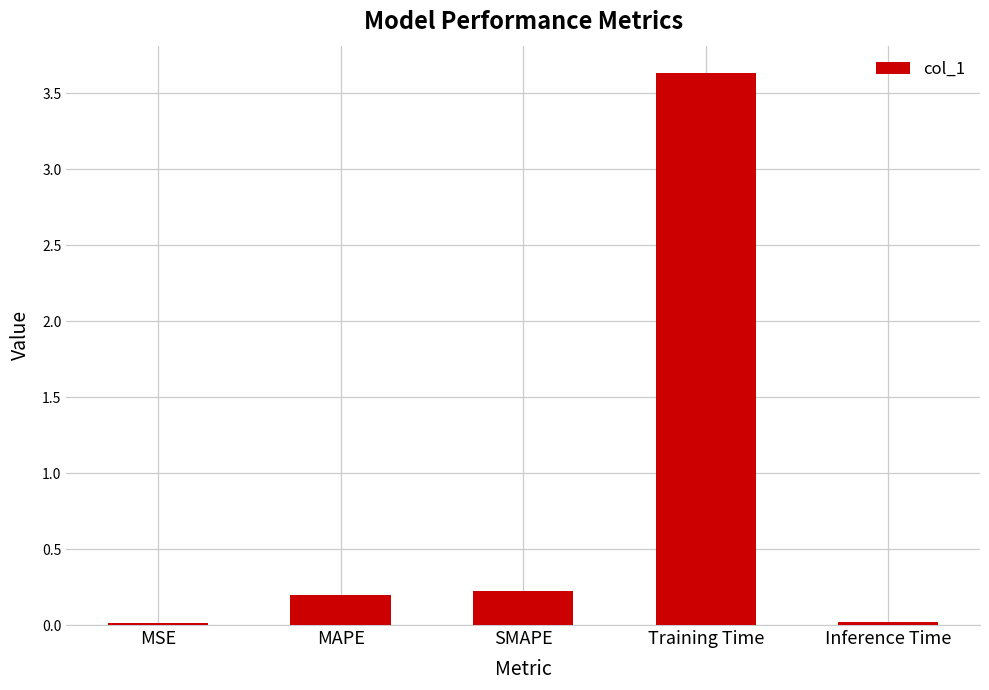

The value at MSE is 0.0. True or false?

True